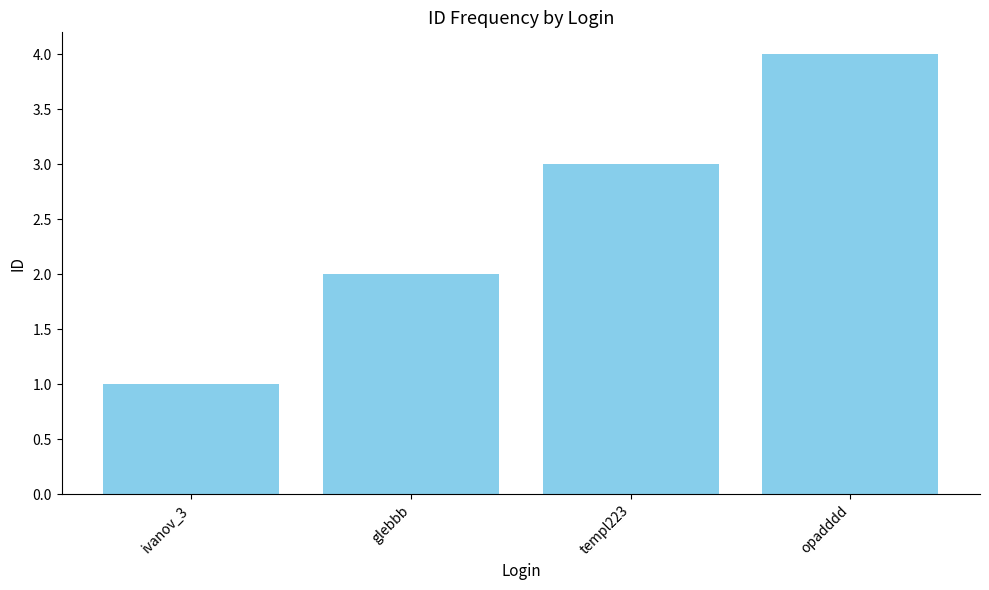

List the labels in order of value, largest first.

opadddd, templ223, glebbb, ivanov_3